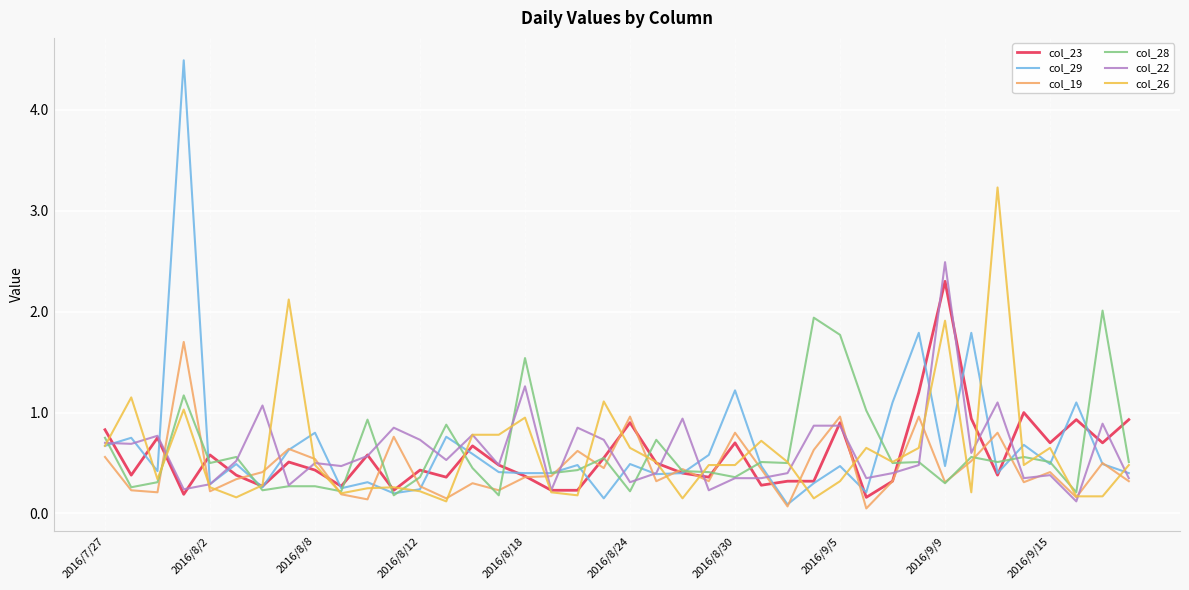

Which series has the widest spread of values?

col_29